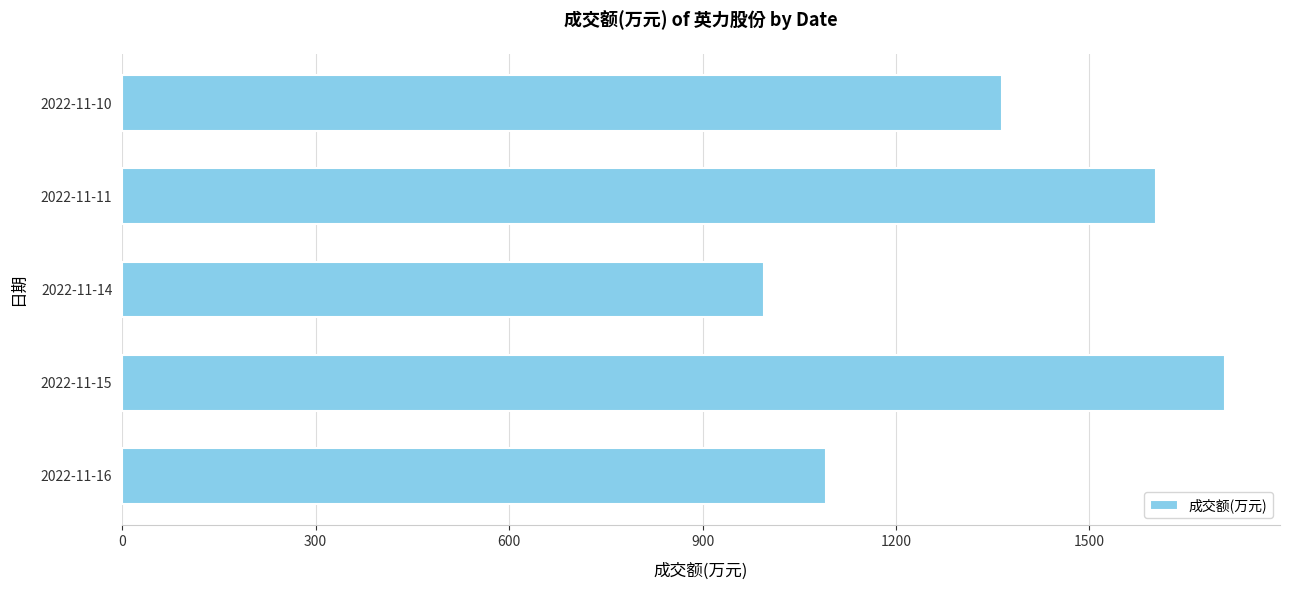

What is the maximum value shown in the chart?

1710